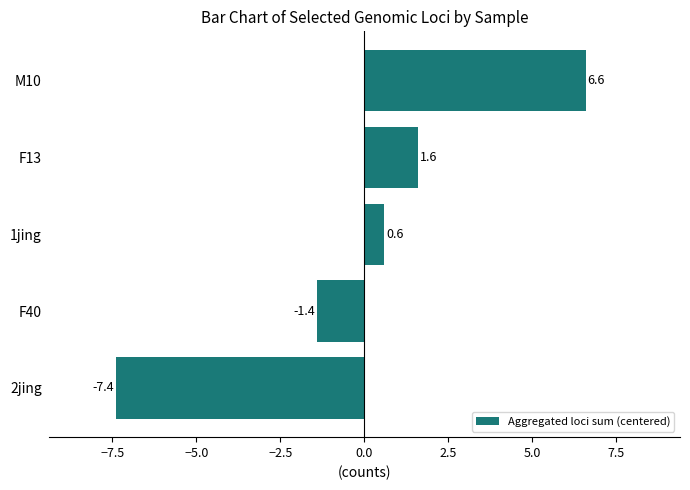

The value at F40 is -1.4. True or false?

True